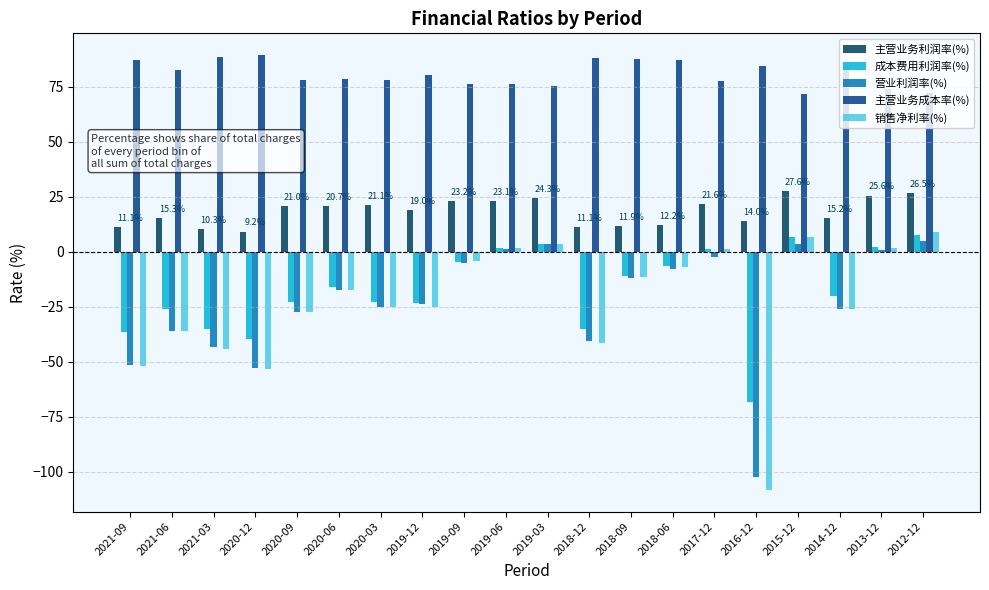

What is the minimum value shown in the chart?

-108.3